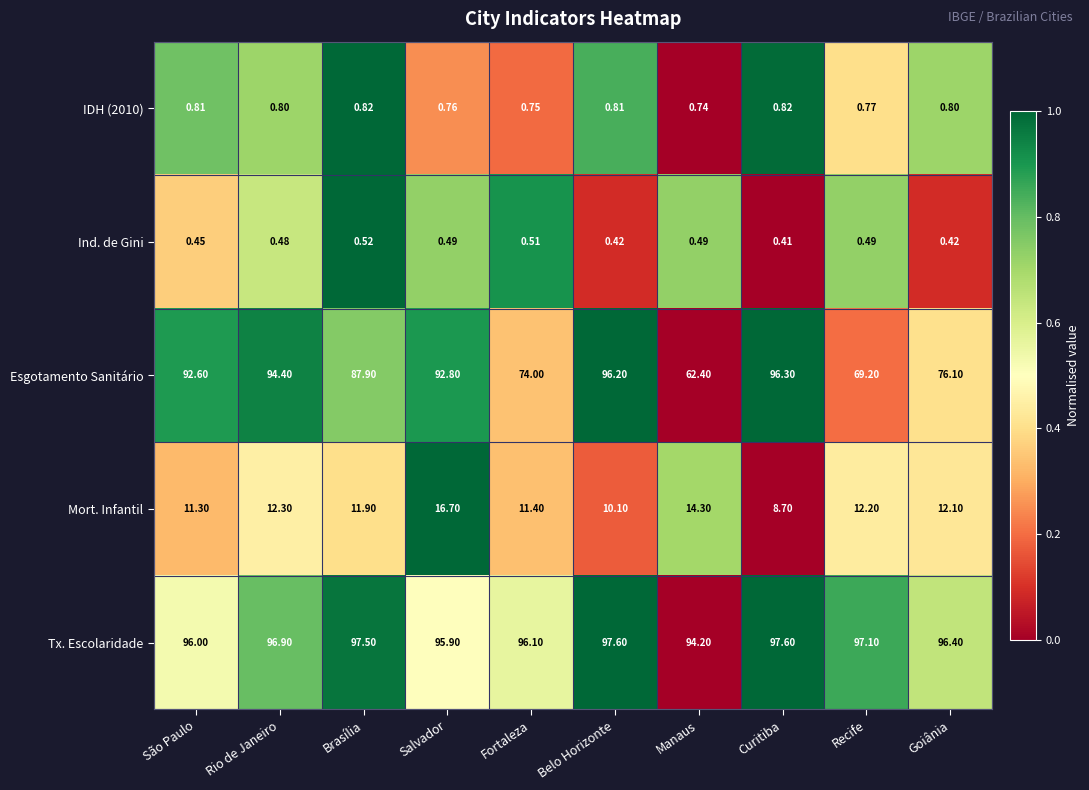

Where does the Esgotamento Sanitário series first go above 92?

São Paulo